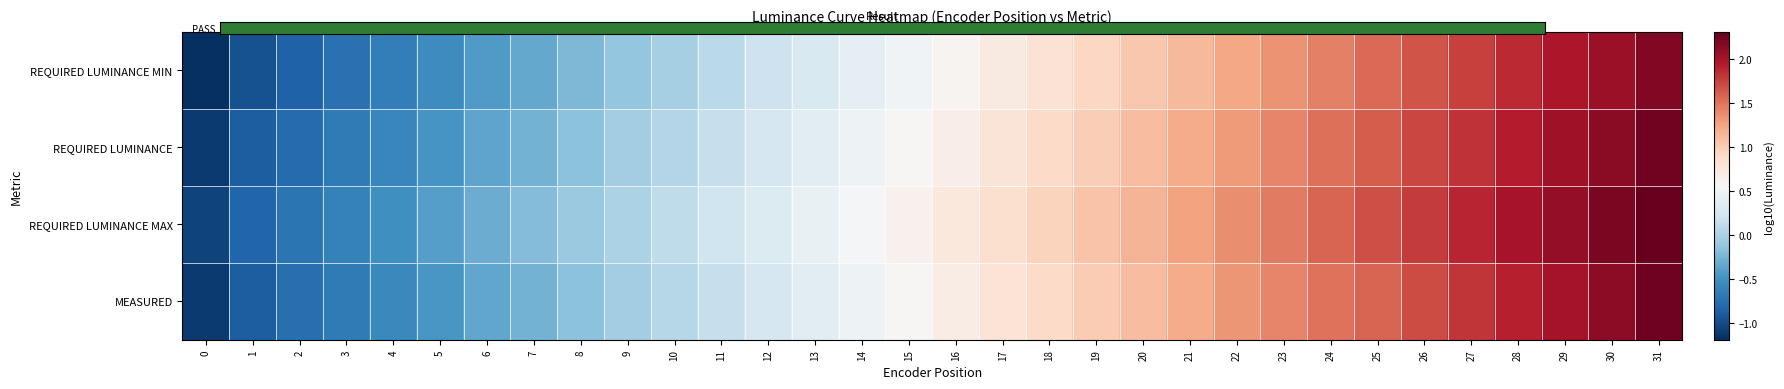

Which series has the widest spread of values?

REQUIRED LUMINANCE MAX